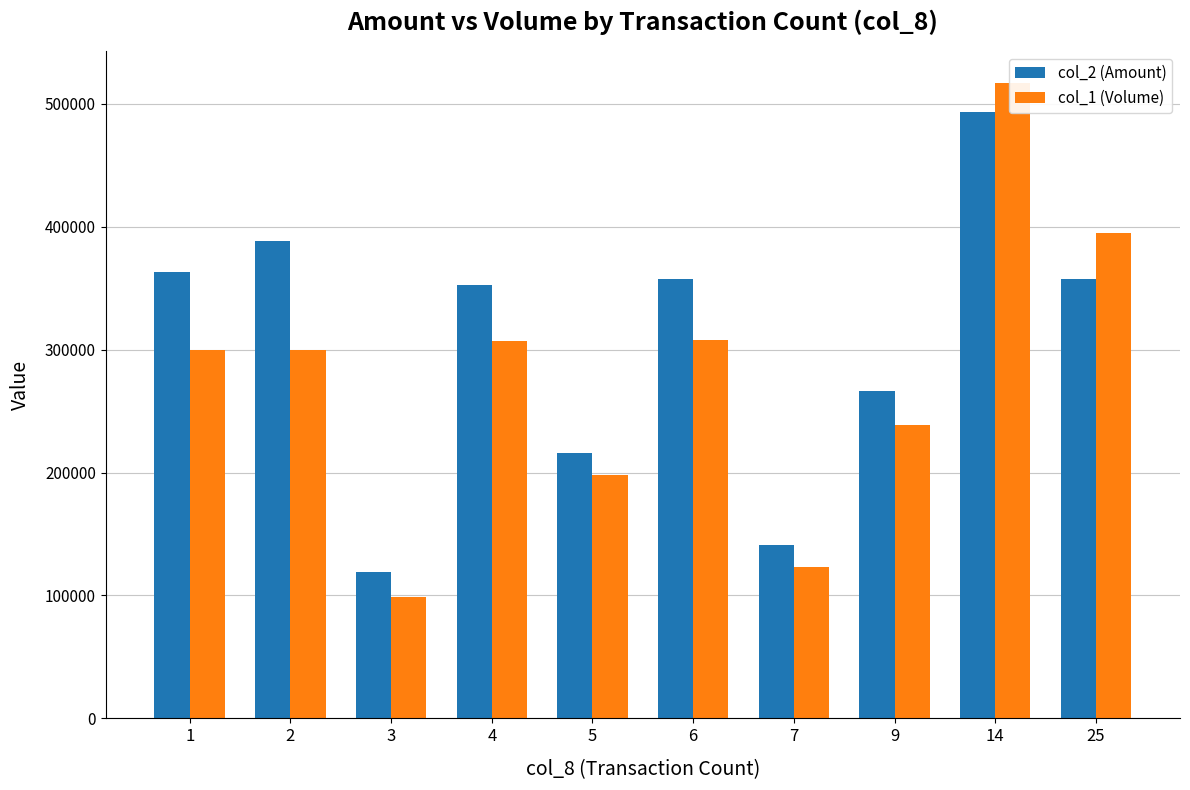

How many distinct data groups are displayed?

2